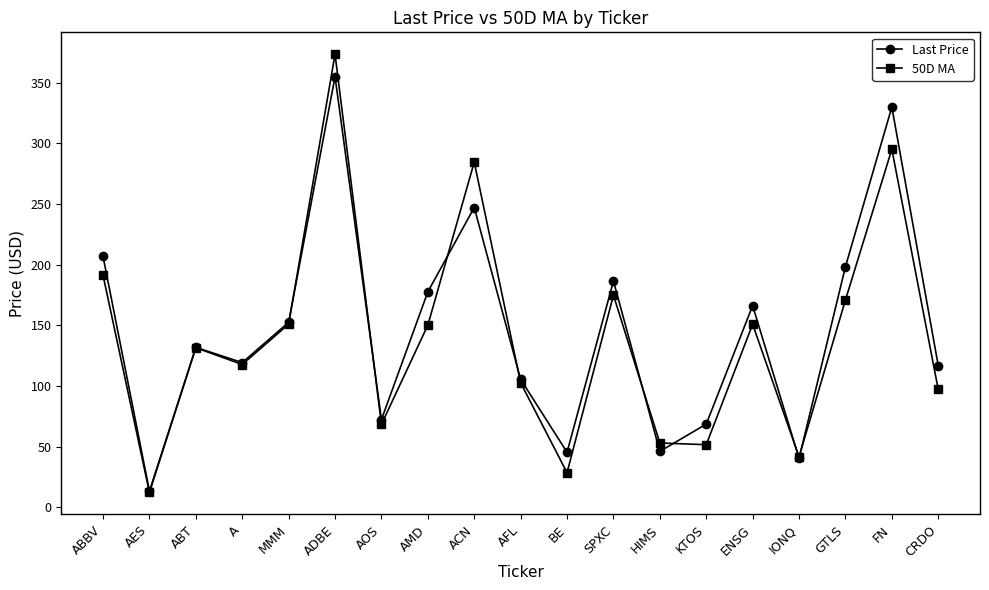

Which series has the largest range (max minus min)?

50D MA